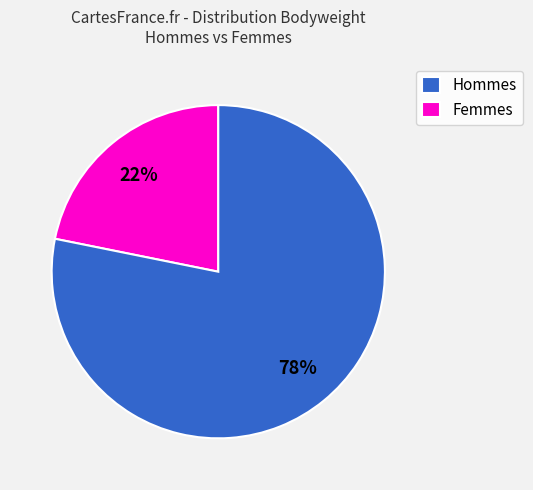

Which slice is the smallest?

Hommes